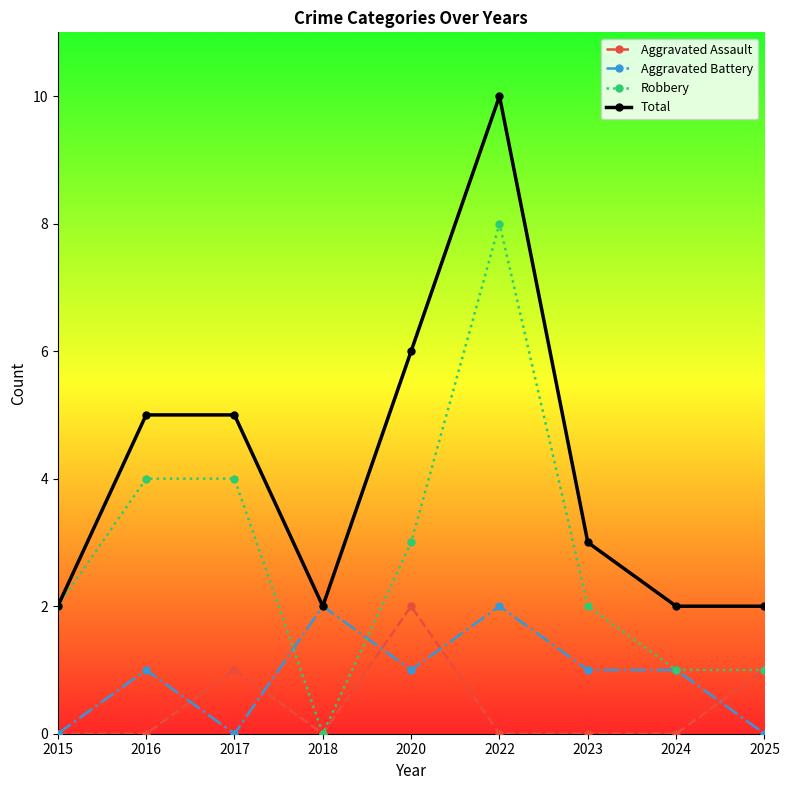

How many lines are shown in the chart?

4